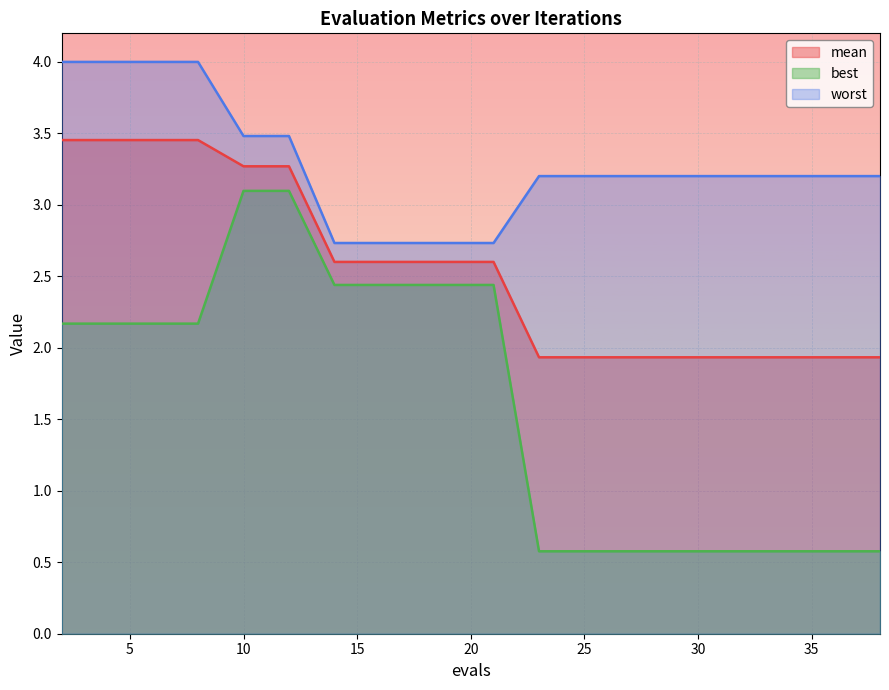

Which series has the largest range (max minus min)?

best